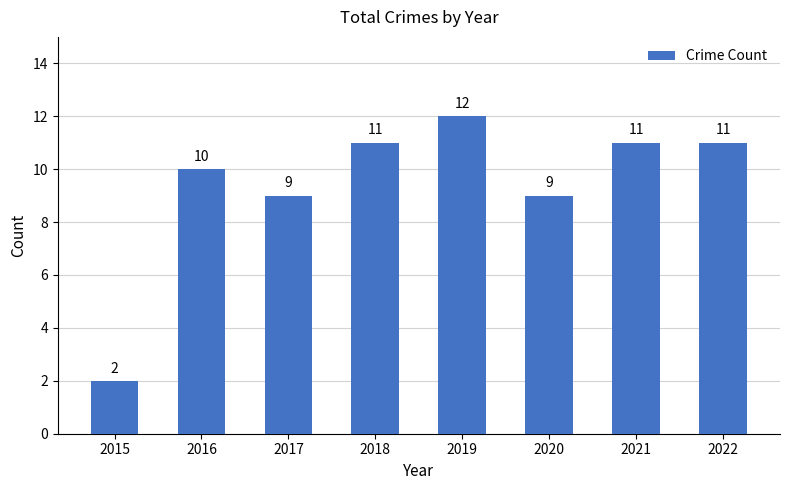

At which category does the chart reach its peak across all series?

2019